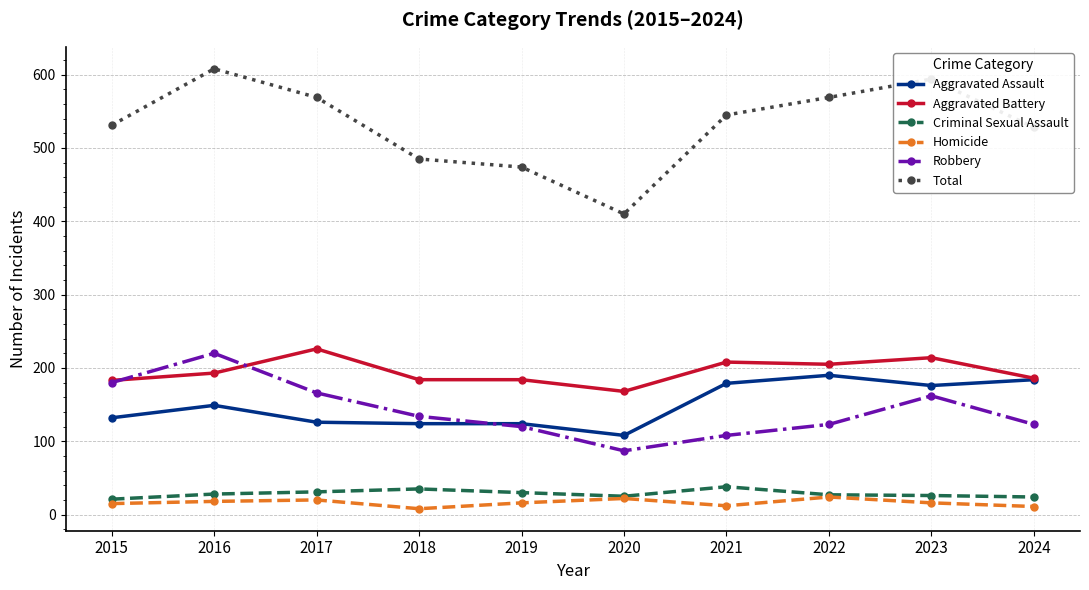

Where is the first local maximum for Aggravated Battery?

2017